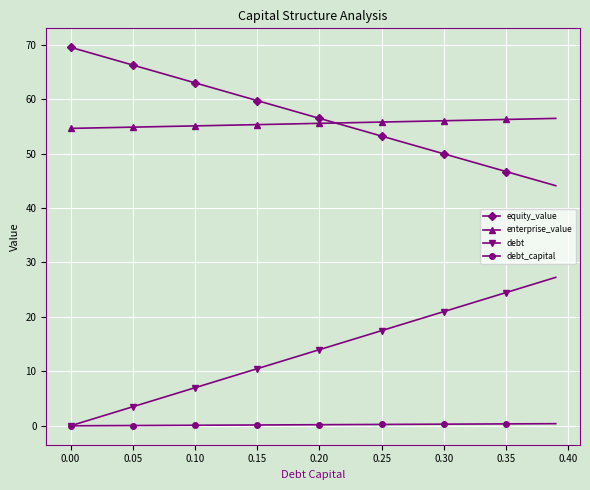

True or false: debt and equity_value intersect in this chart.

False